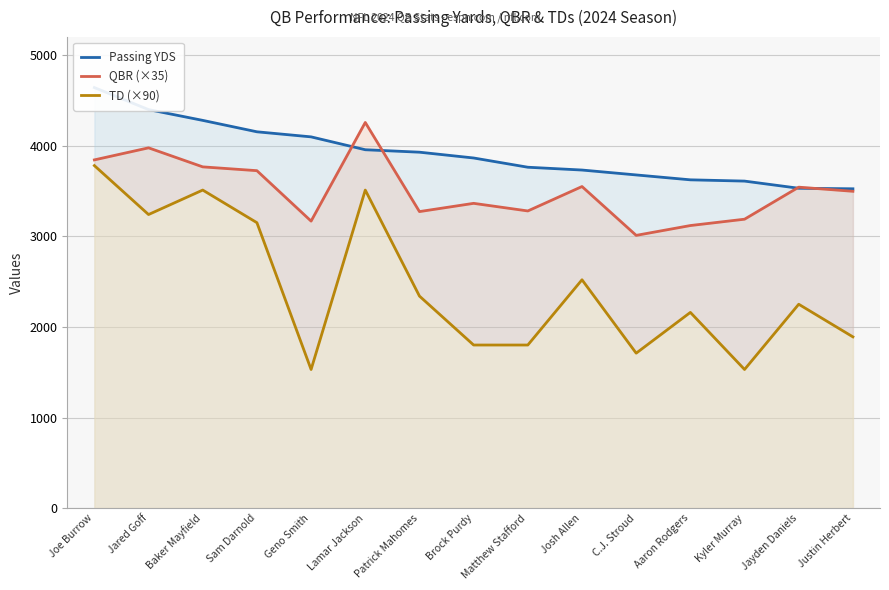

Reading left to right, what are all the values shown in this chart?

Passing YDS: Joe Burrow=4641.0	Jared Goff=4398.0	Baker Mayfield=4279.0	Sam Darnold=4153.0	Geno Smith=4097.0	Lamar Jackson=3955.0	Patrick Mahomes=3928.0	Brock Purdy=3864.0	Matthew Stafford=3762.0	Josh Allen=3731.0	C.J. Stroud=3677.0	Aaron Rodgers=3623.0	Kyler Murray=3609.0	Jayden Daniels=3530.0	Justin Herbert=3524.0
QBR (×35): Joe Burrow=3843.0	Jared Goff=3976.0	Baker Mayfield=3766.0	Sam Darnold=3724.0	Geno Smith=3167.5	Lamar Jackson=4256.0	Patrick Mahomes=3272.5	Brock Purdy=3363.5	Matthew Stafford=3279.5	Josh Allen=3549.0	C.J. Stroud=3010.0	Aaron Rodgers=3118.5	Kyler Murray=3188.5	Jayden Daniels=3542.0	Justin Herbert=3496.5
TD (×90): Joe Burrow=3780.0	Jared Goff=3240.0	Baker Mayfield=3510.0	Sam Darnold=3150.0	Geno Smith=1530.0	Lamar Jackson=3510.0	Patrick Mahomes=2340.0	Brock Purdy=1800.0	Matthew Stafford=1800.0	Josh Allen=2520.0	C.J. Stroud=1710.0	Aaron Rodgers=2160.0	Kyler Murray=1530.0	Jayden Daniels=2250.0	Justin Herbert=1890.0